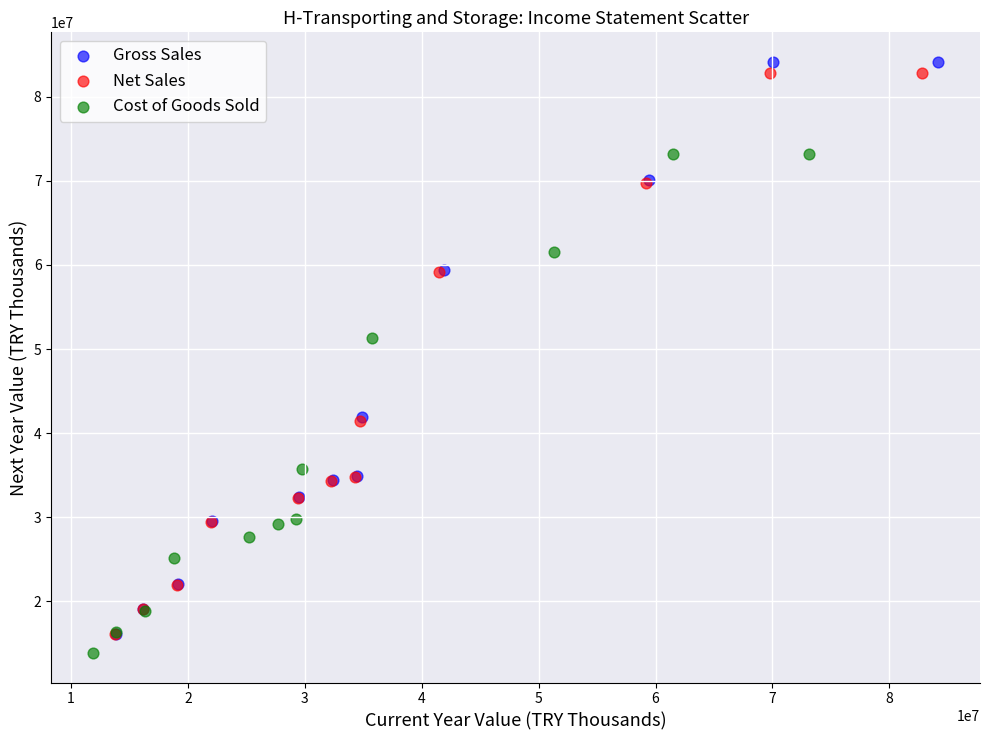

Which series has the widest spread of Y values?

Gross Sales